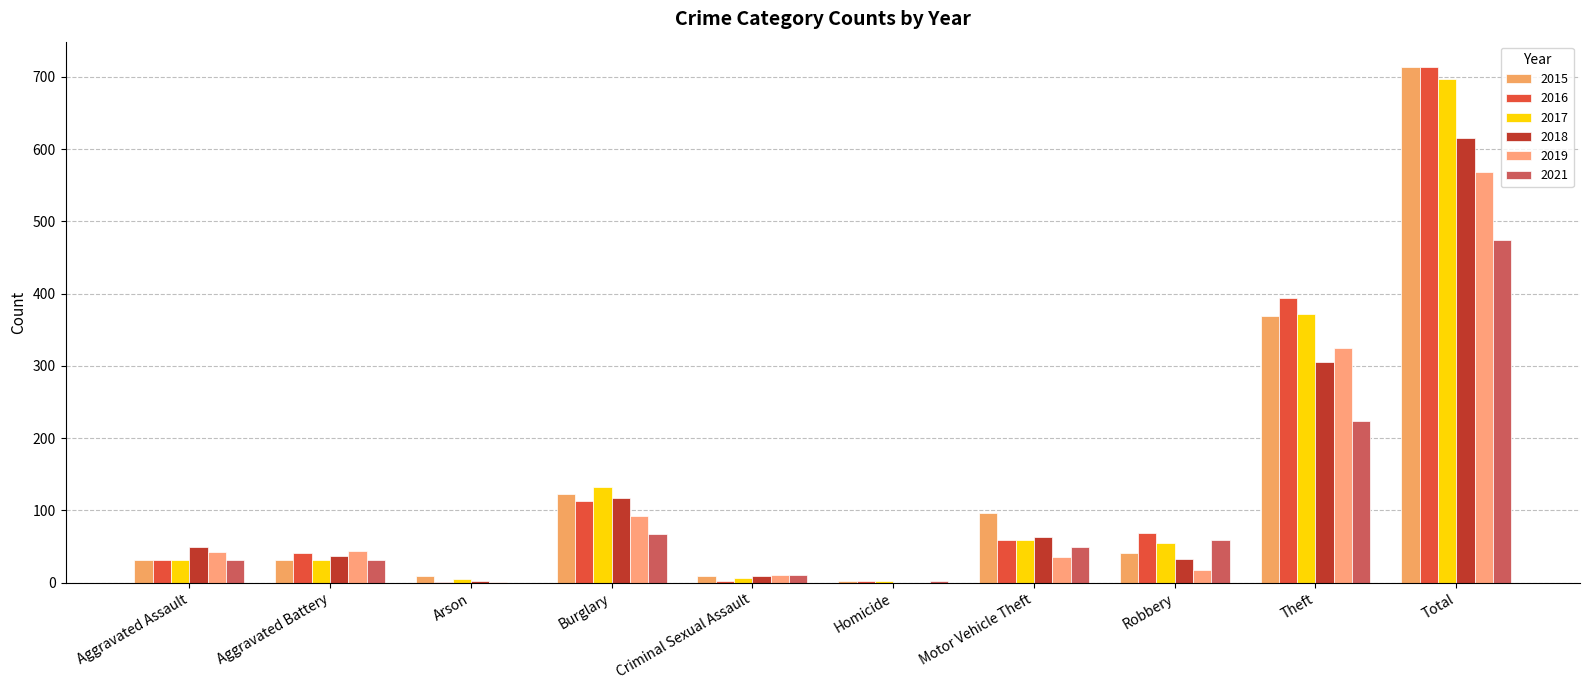

What is the difference between the highest and lowest values at Total?

239